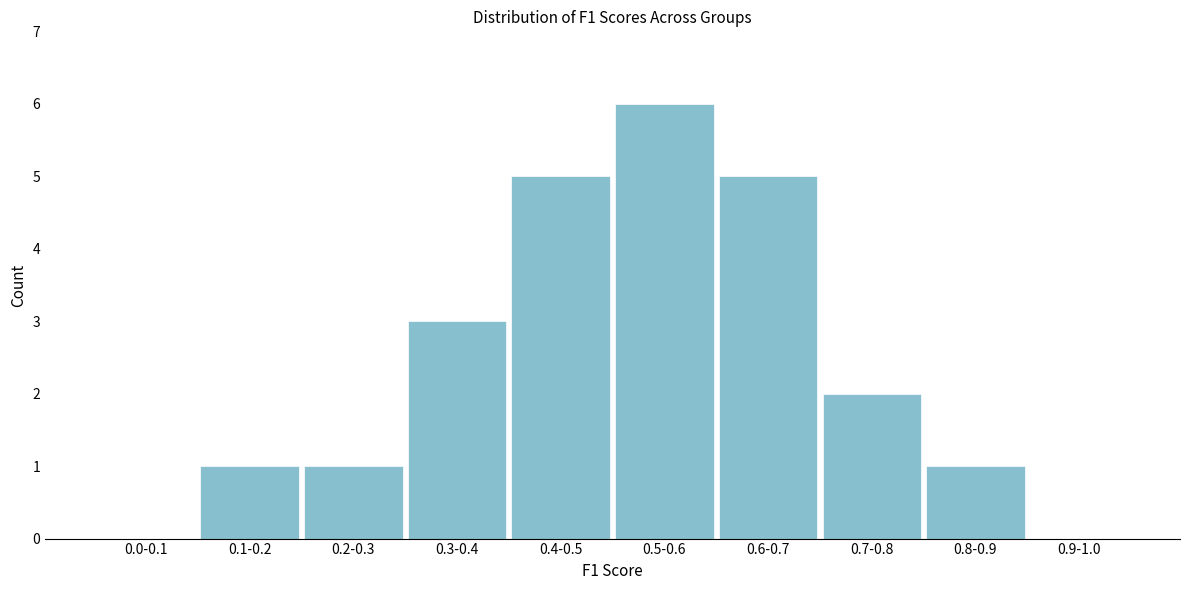

Reading left to right, extract all data points from this chart.

0.0-0.1=0	0.1-0.2=1	0.2-0.3=1	0.3-0.4=3	0.4-0.5=5	0.5-0.6=6	0.6-0.7=5	0.7-0.8=2	0.8-0.9=1	0.9-1.0=0